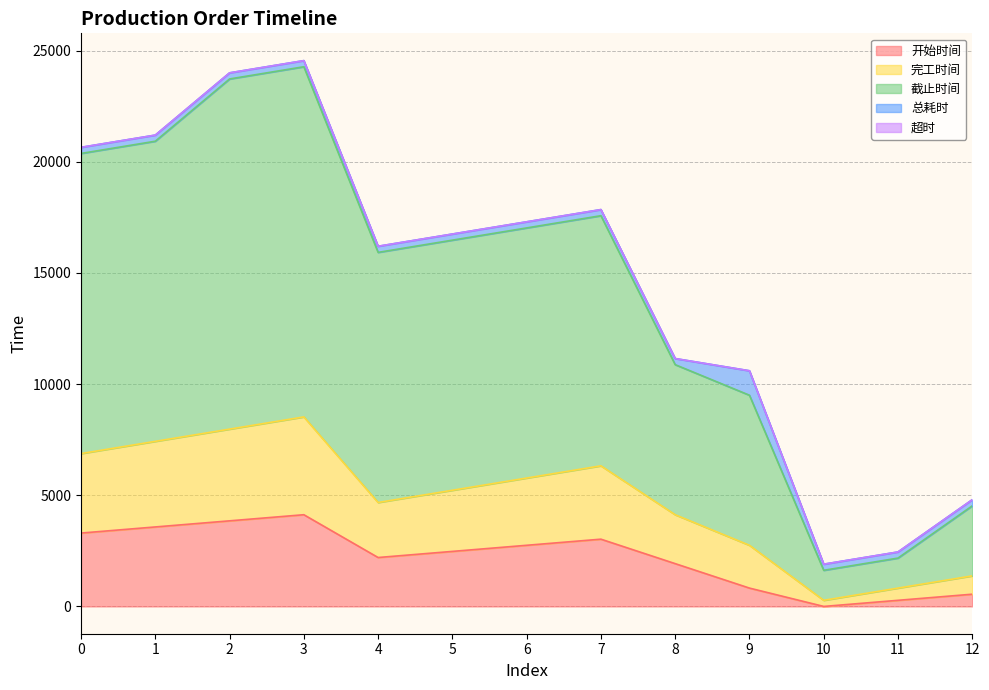

What is the maximum value for 开始时间?

4125